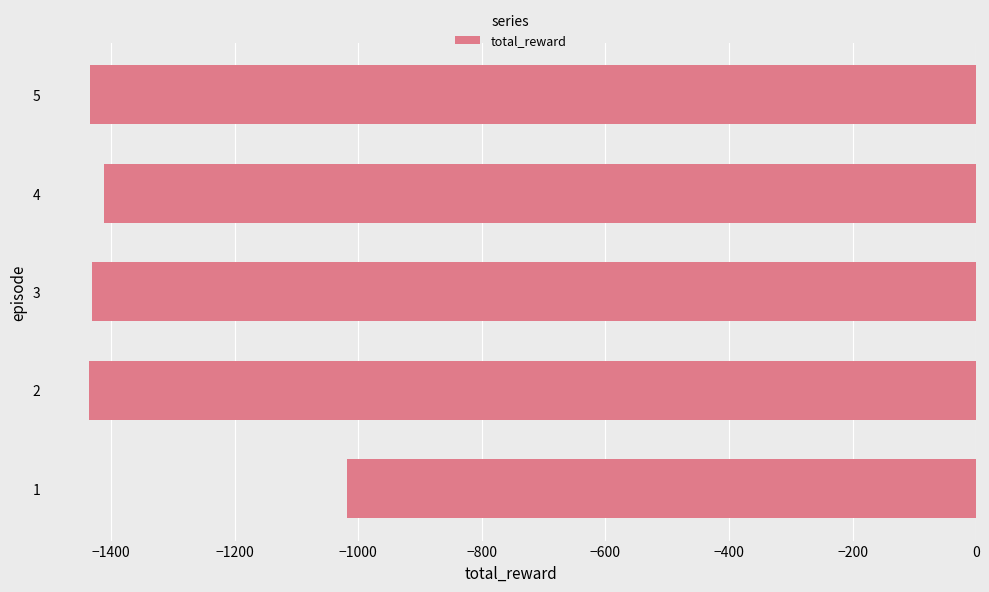

What is the sum of all values?

-6732.7